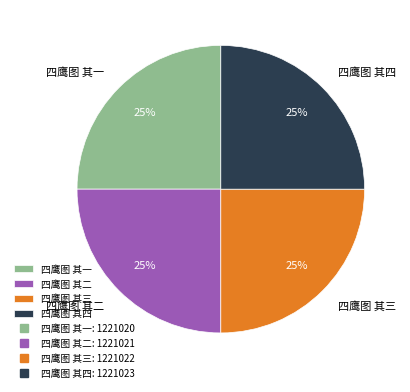

True or false: 四鹰图 其四 accounts for 25% of the total.

True